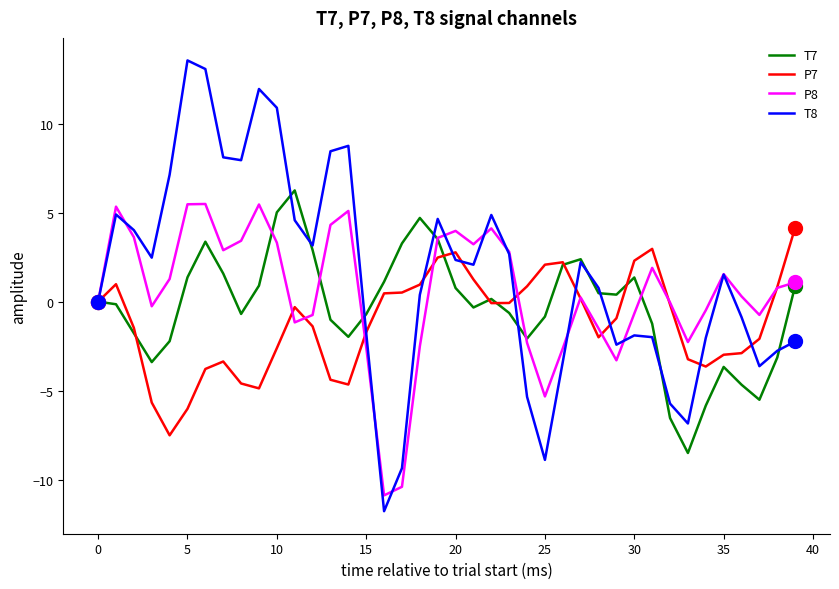

What is the smallest value displayed?

-11.8